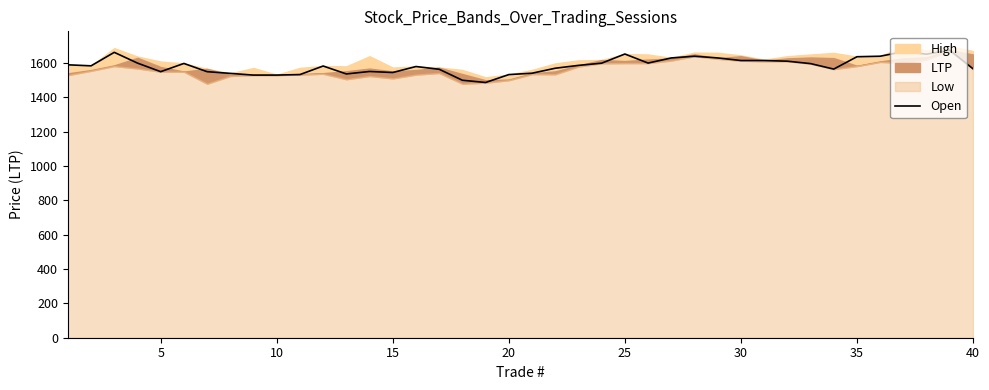

What is the minimum value for Open?

1487.0